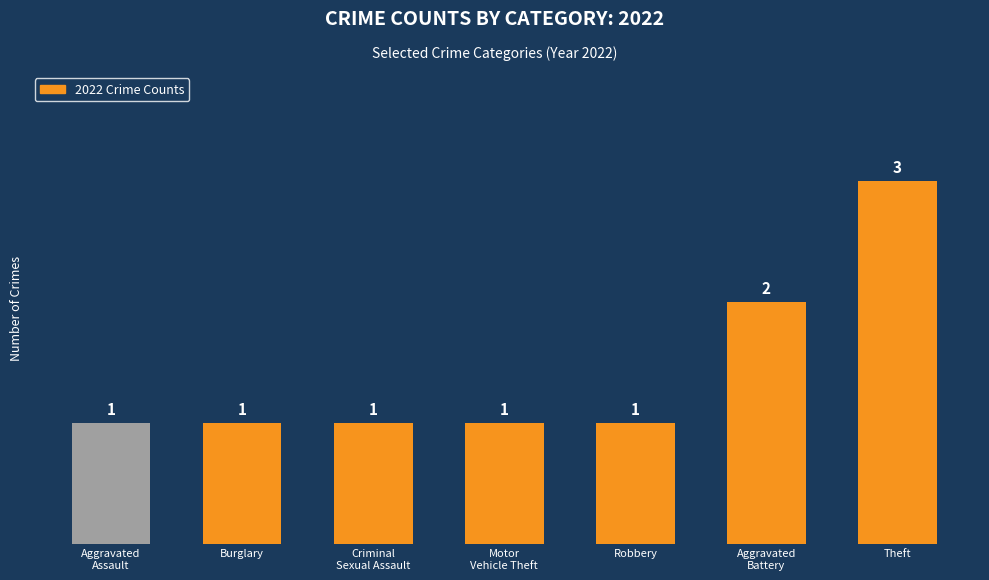

Which has a higher value, Theft or Aggravated
Battery?

Theft